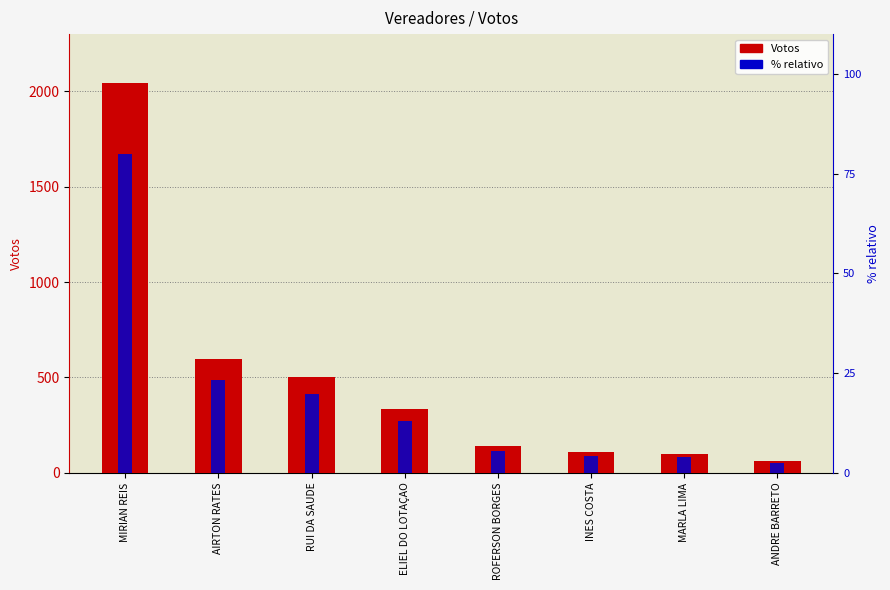

What position from the right is ROFERSON BORGES?

4